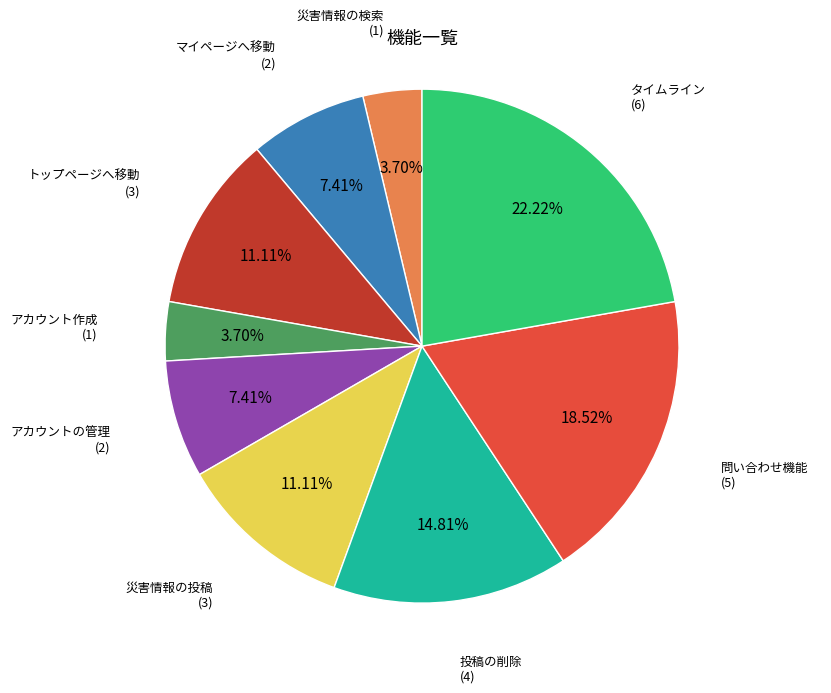

Is there any slice that represents more than half of the pie?

No